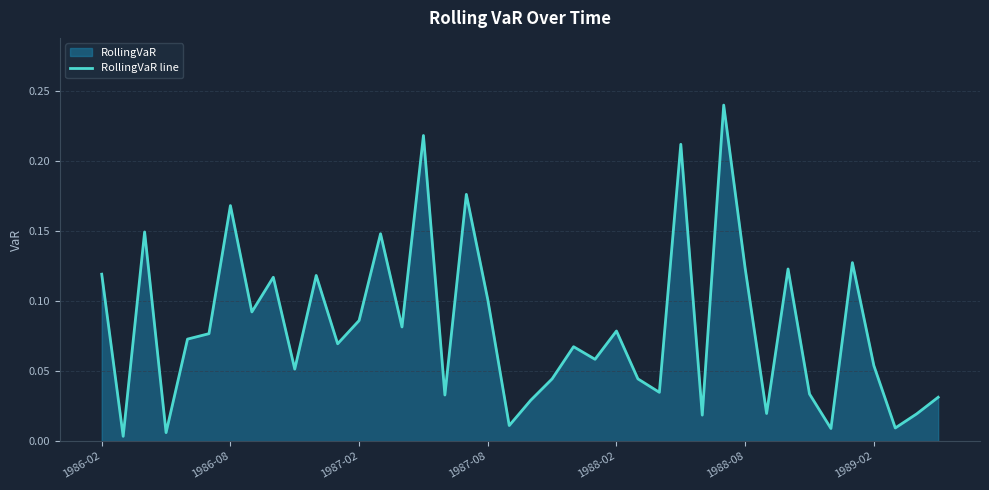

How many series are shown in this chart?

1